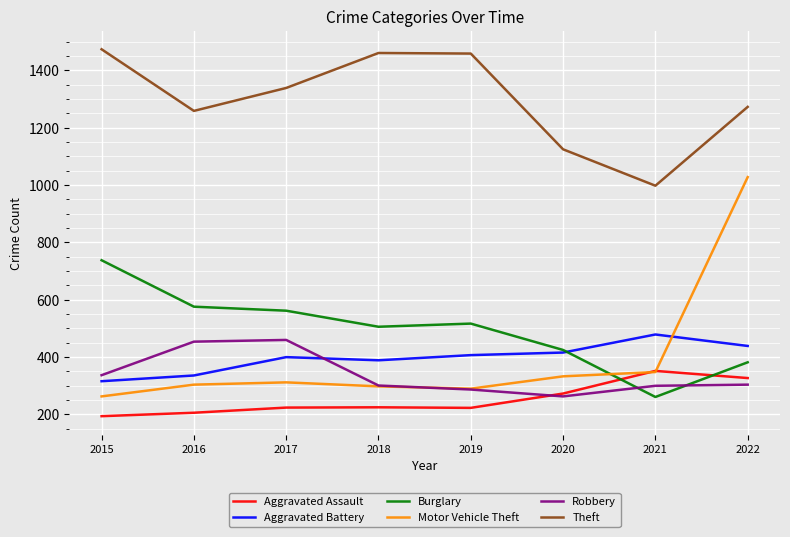

What is the difference between the second highest and minimum values in the Aggravated Assault series?

133